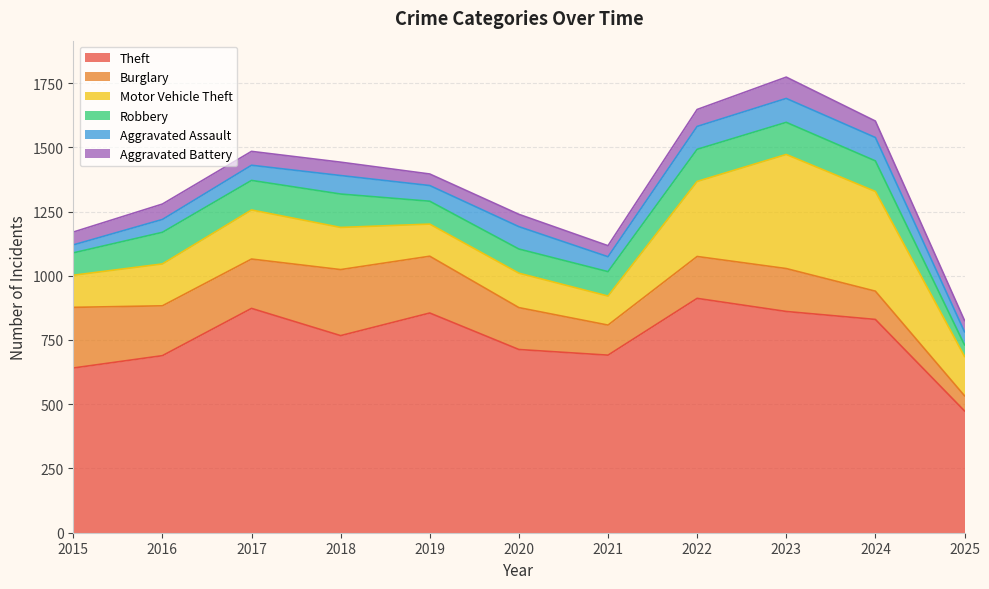

Reading left to right, transcribe all the data shown in this chart.

Theft: 641	689	873	767	855	713	691	912	861	830	474
Burglary: 236	194	192	257	221	163	117	163	167	110	59
Motor Vehicle Theft: 125	163	191	164	125	134	113	292	444	388	153
Robbery: 87	123	115	130	89	94	95	125	125	119	45
Aggravated Assault: 31	50	59	72	61	87	58	89	93	91	51
Aggravated Battery: 50	60	54	52	45	48	43	66	83	64	44